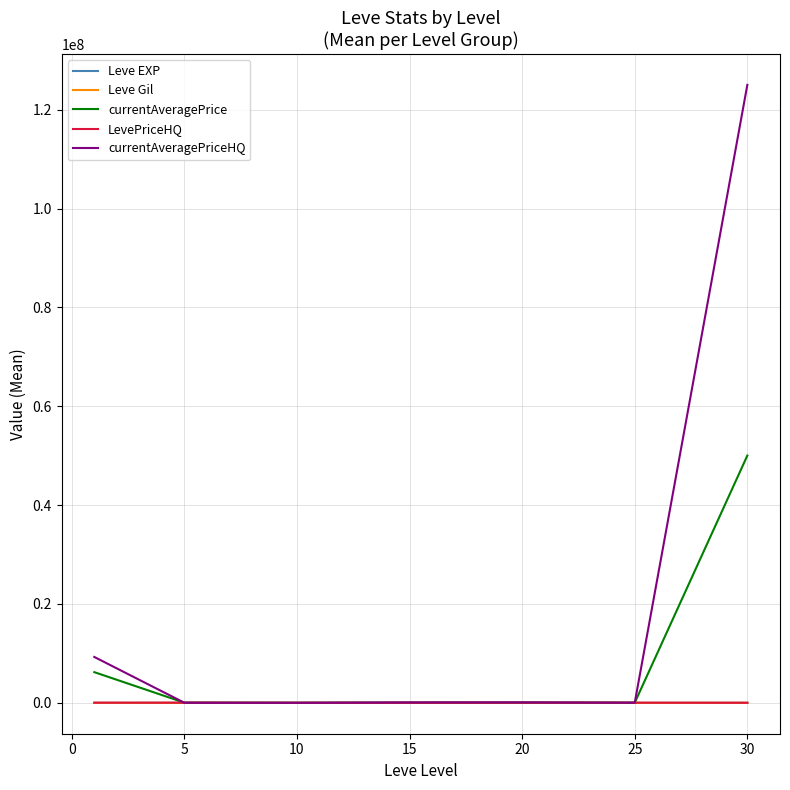

Which series has the widest spread of values?

currentAveragePriceHQ